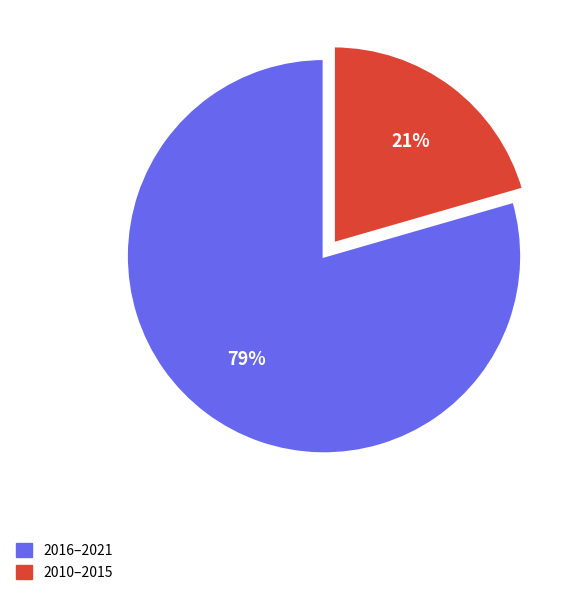

To the nearest percent, what is the average slice percentage?

50%